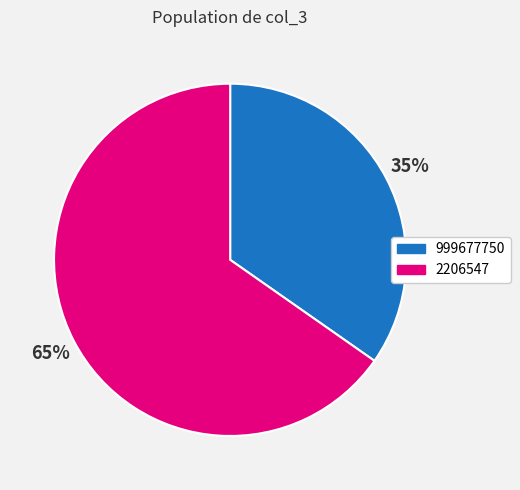

What is the largest slice in the pie chart?

2206547